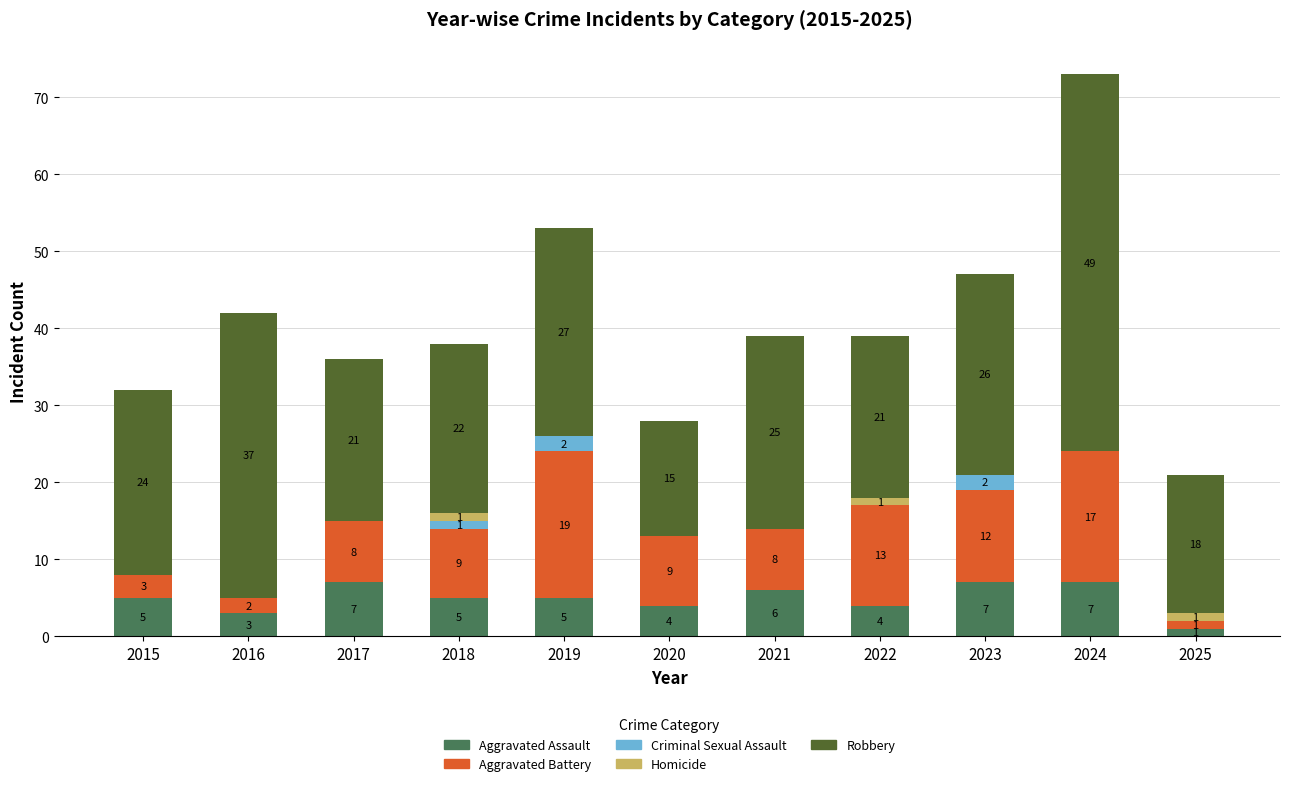

What is the total value across all series at 2019?

53